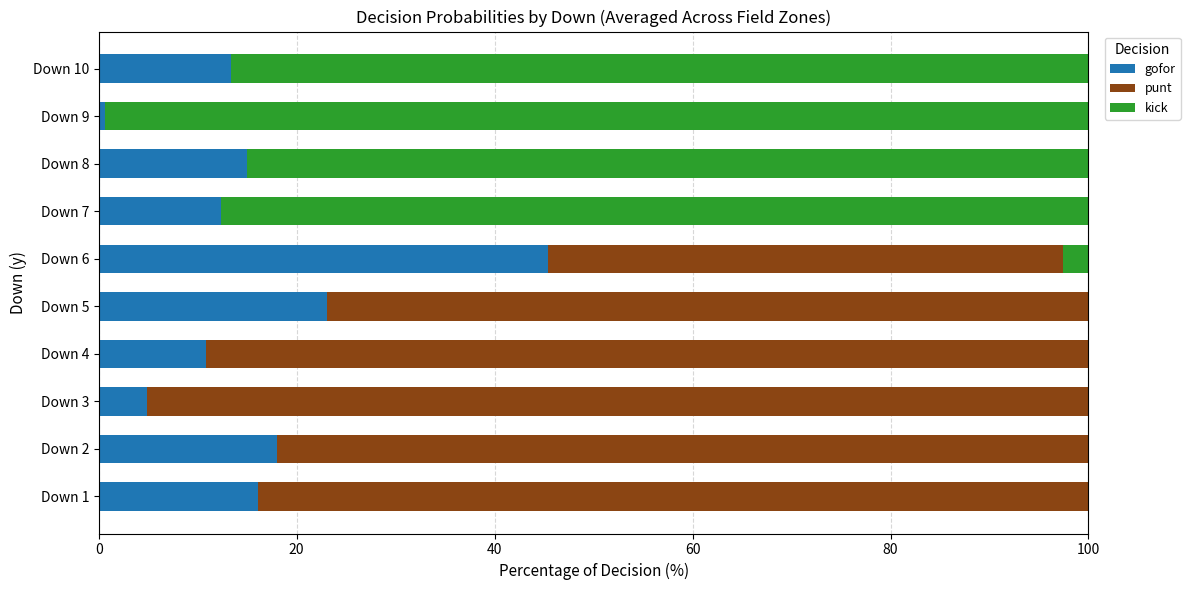

What is the total value across all series at Down 2?

100.0